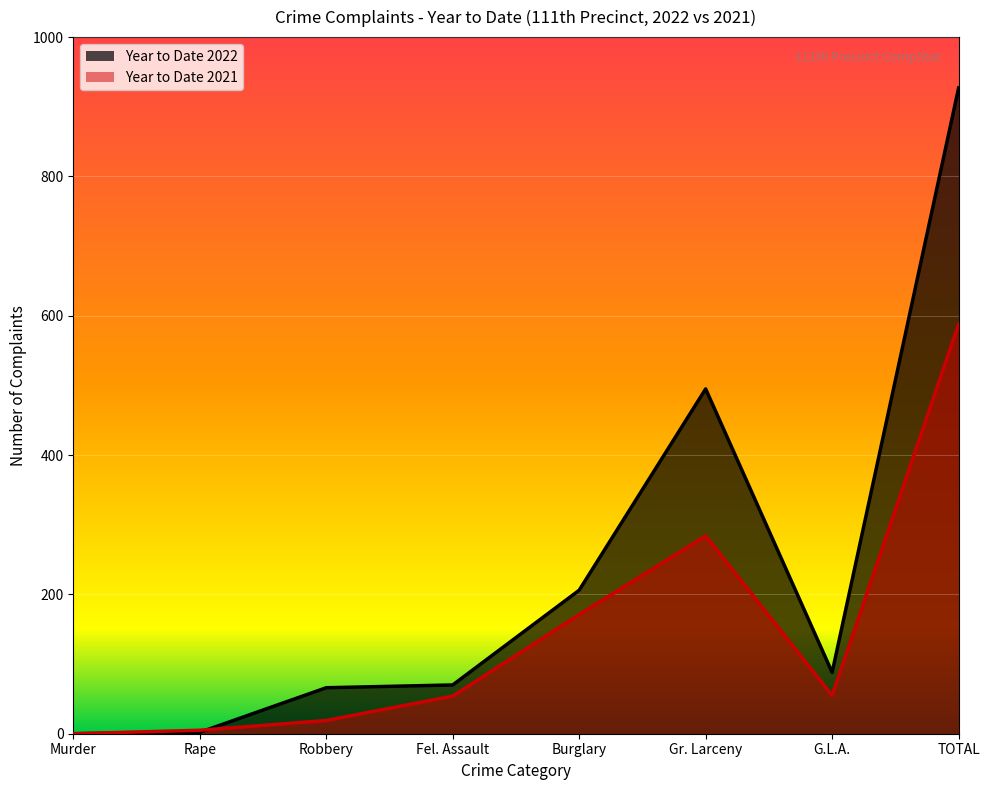

Rank the series by their maximum value, from lowest to highest.

Year to Date 2021, Year to Date 2022